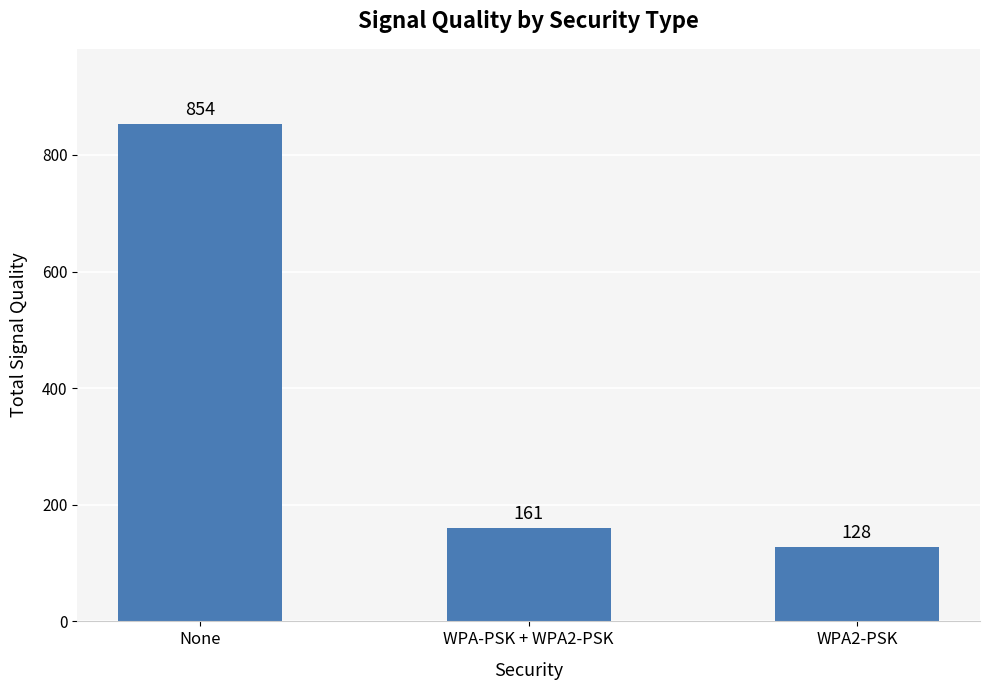

Reading right to left, extract all data points from this chart.

128	161	854